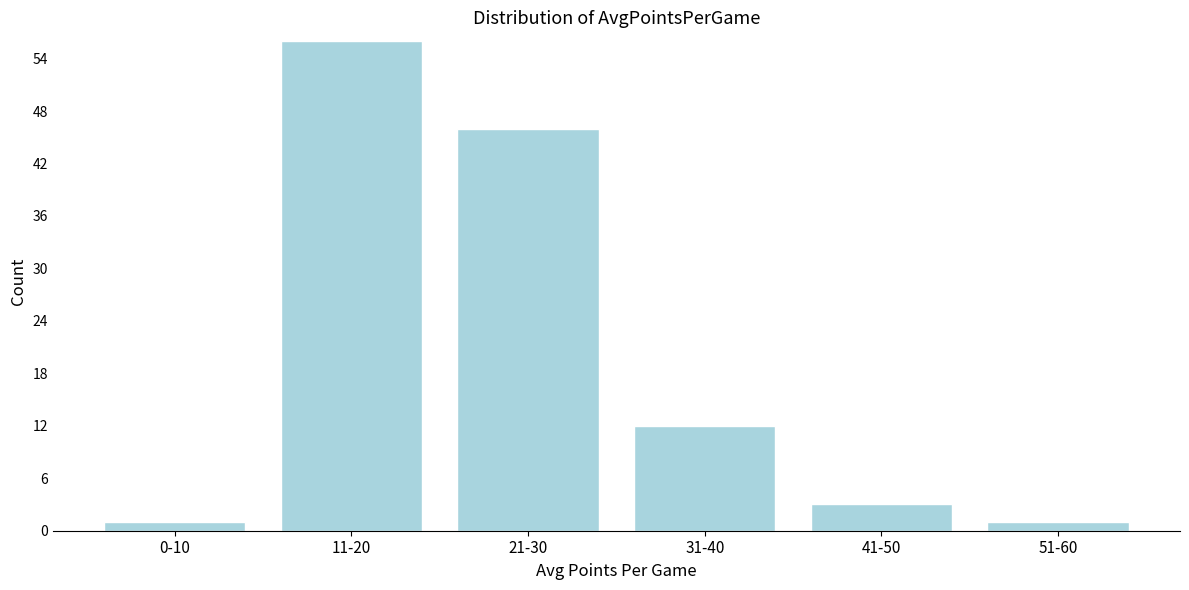

Reading left to right, transcribe all the data shown in this chart.

0-10=1	11-20=56	21-30=46	31-40=12	41-50=3	51-60=1